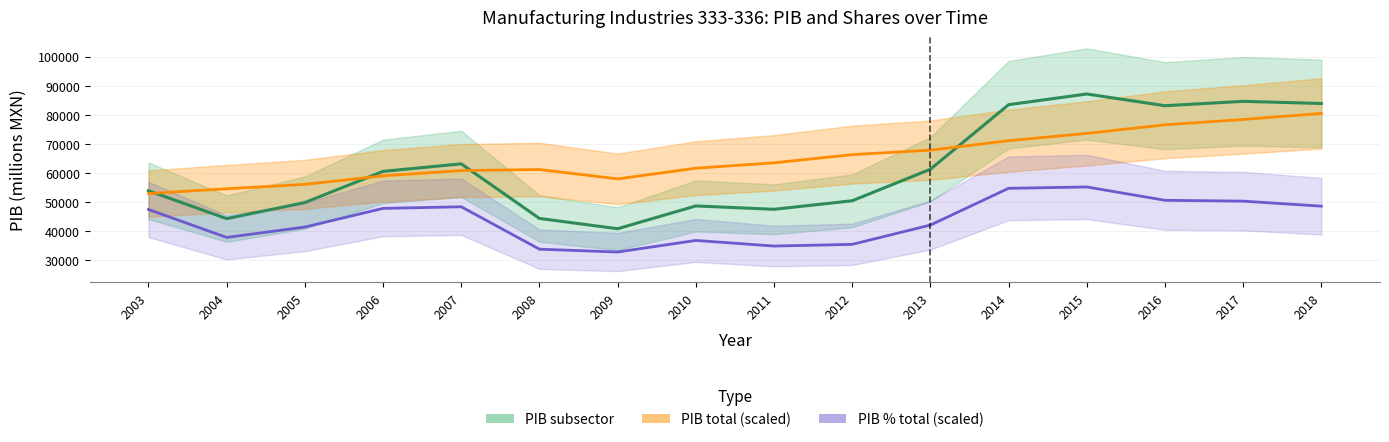

At which category is the sum across all series the highest?

2015